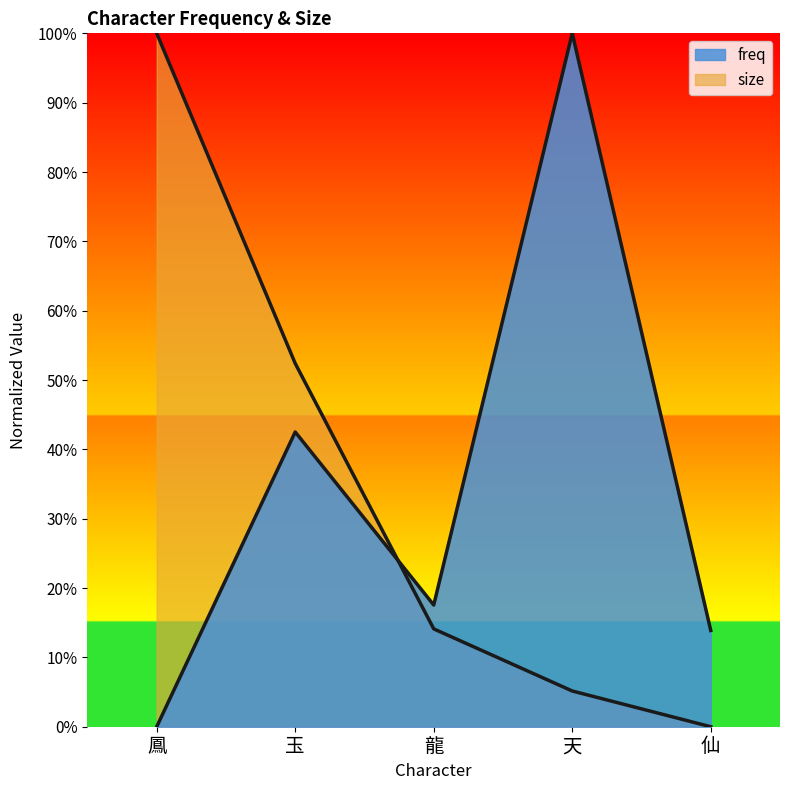

How many values in size are above zero?

4